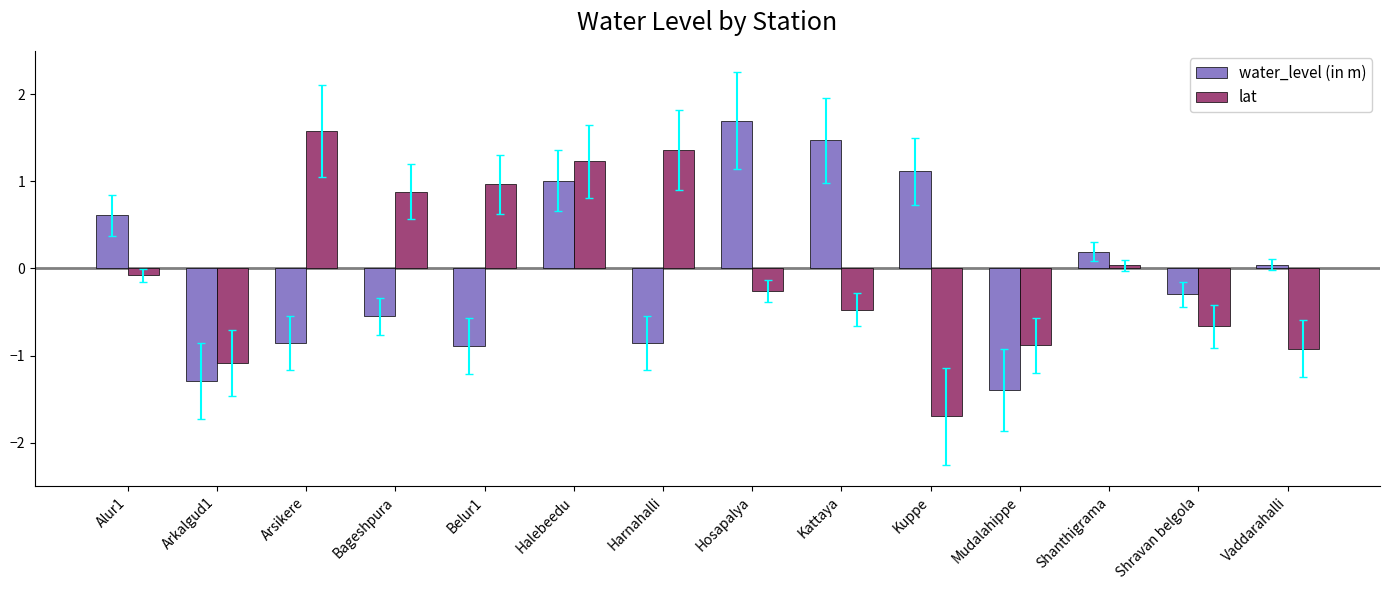

What is the spread (max minus min) of values at Kuppe?

2.8